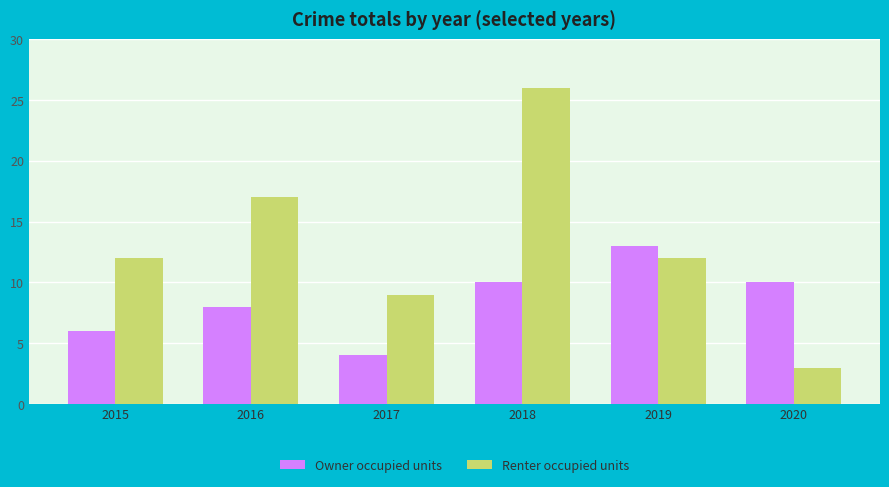

What is the total value across all series at 2017?

13